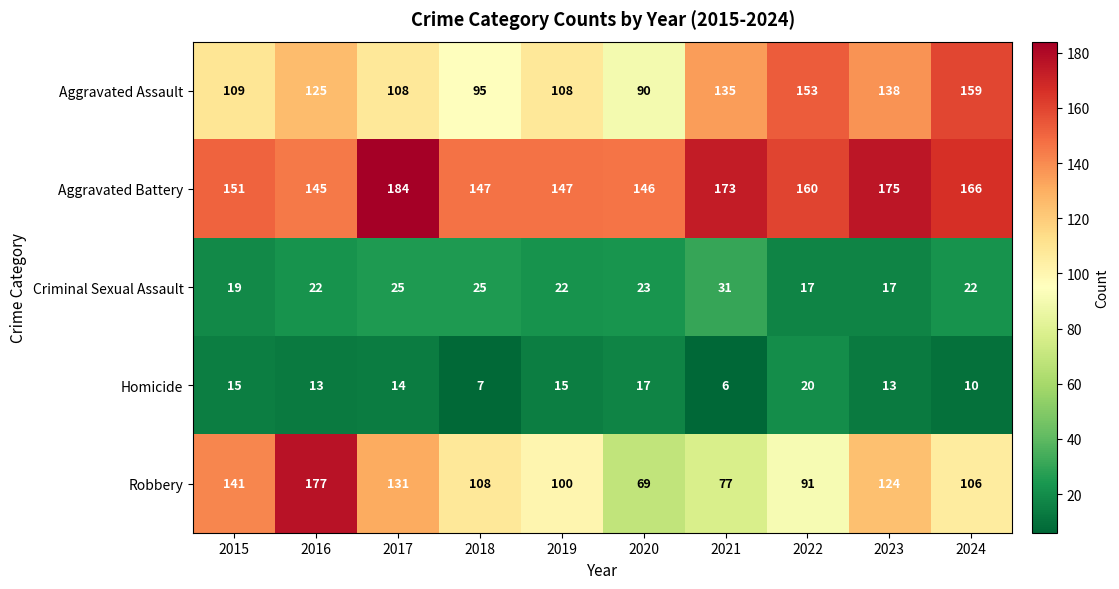

Where does the Robbery series first go above 108?

2015